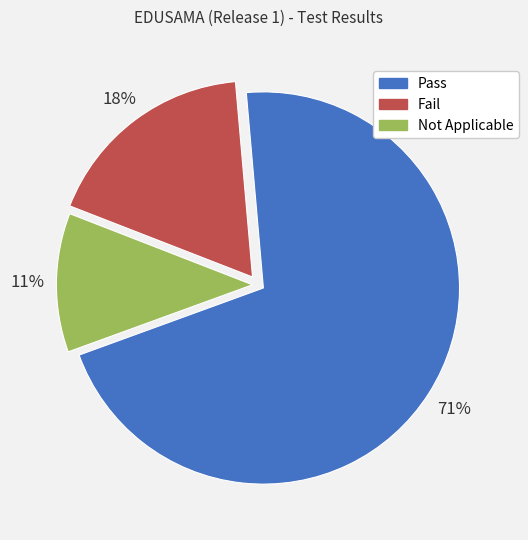

Between Not Applicable and Pass, which is larger?

Pass